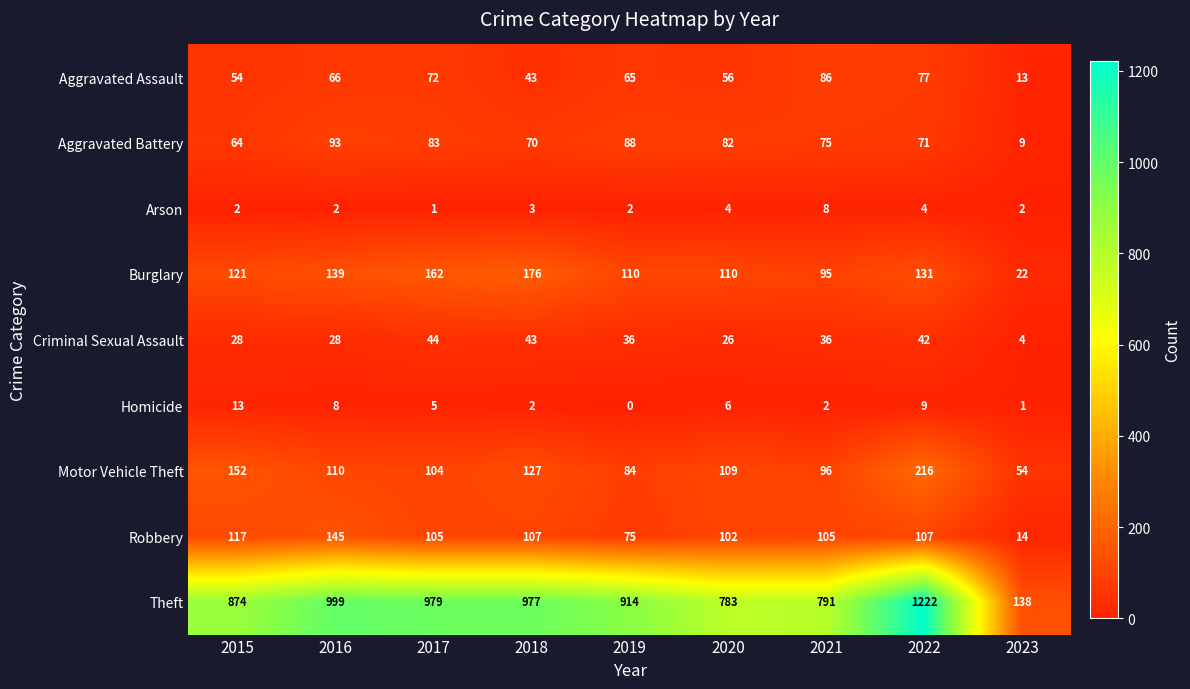

What is the average value of the Burglary series?

118